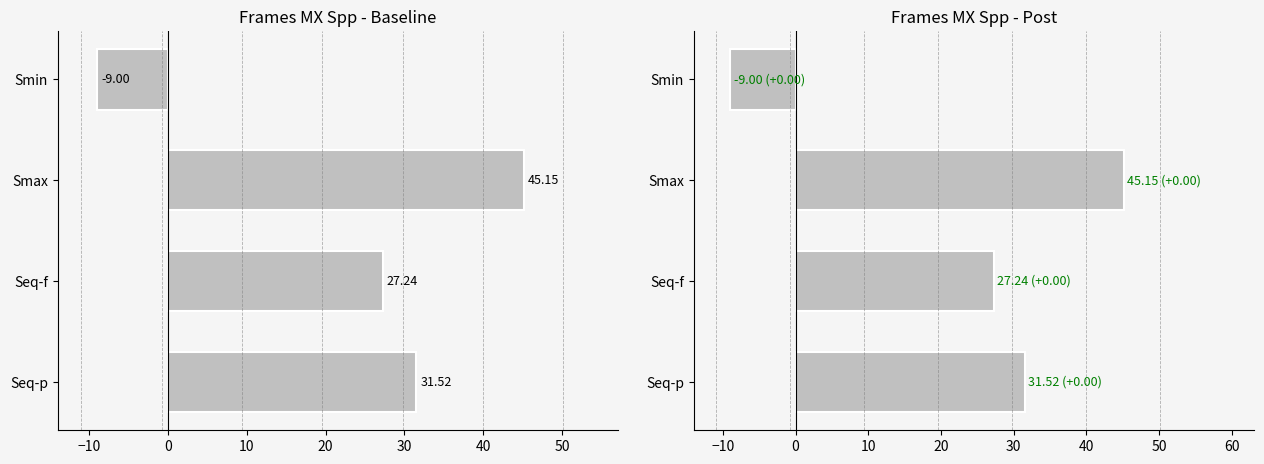

Reading right to left, list all the values displayed in this chart.

31.5	27.2	45.1	-9.0